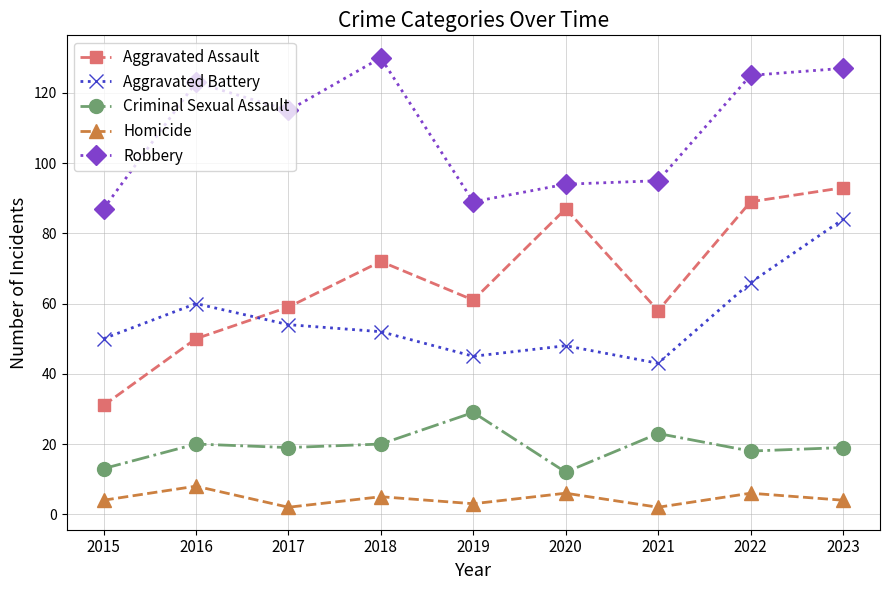

What is the average value of the Criminal Sexual Assault series?

19